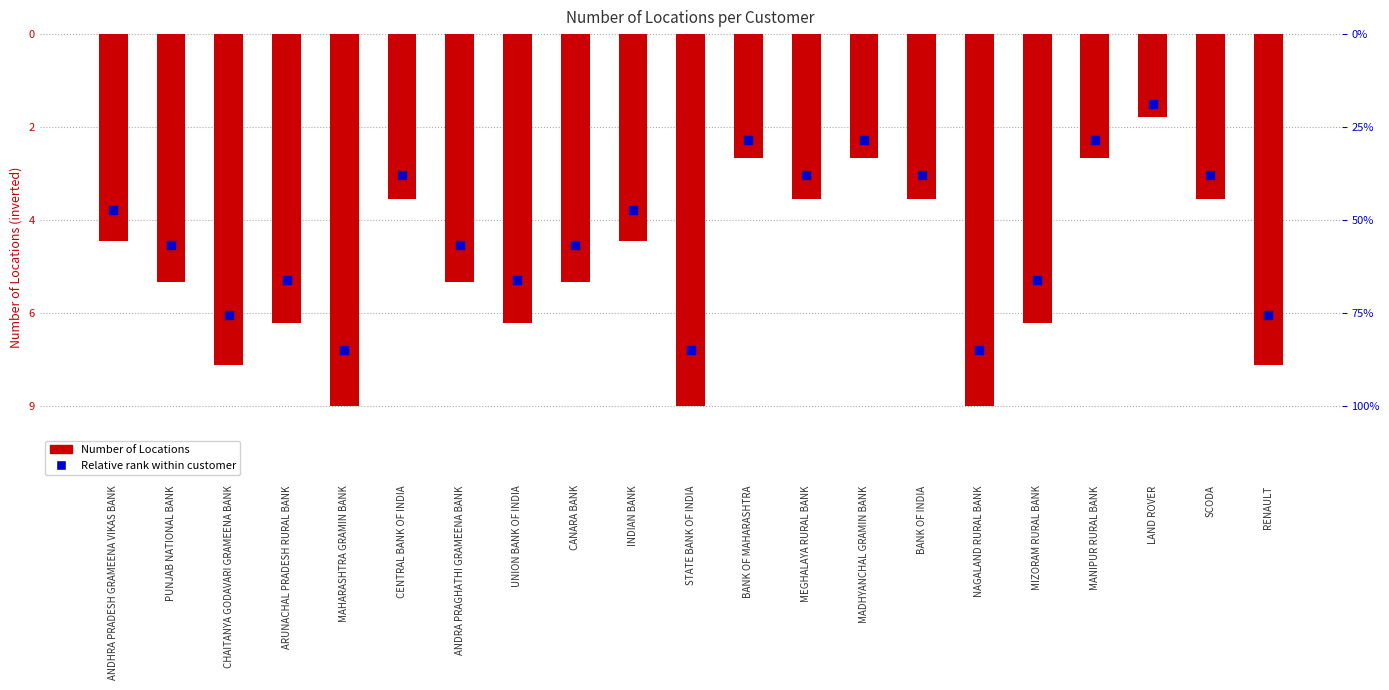

Which series has the largest total across all categories?

Relative rank within customer